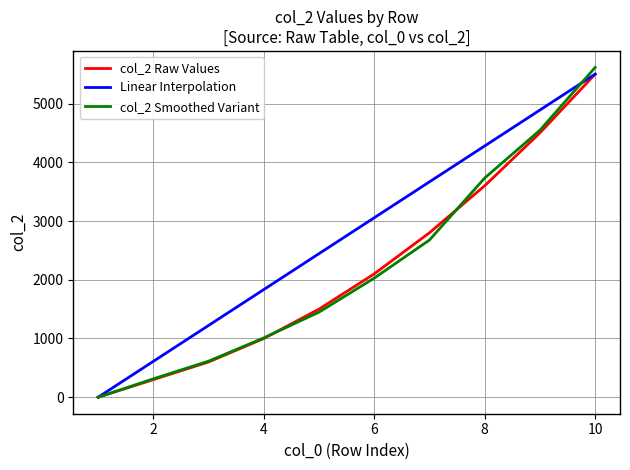

How many lines are shown in the chart?

3